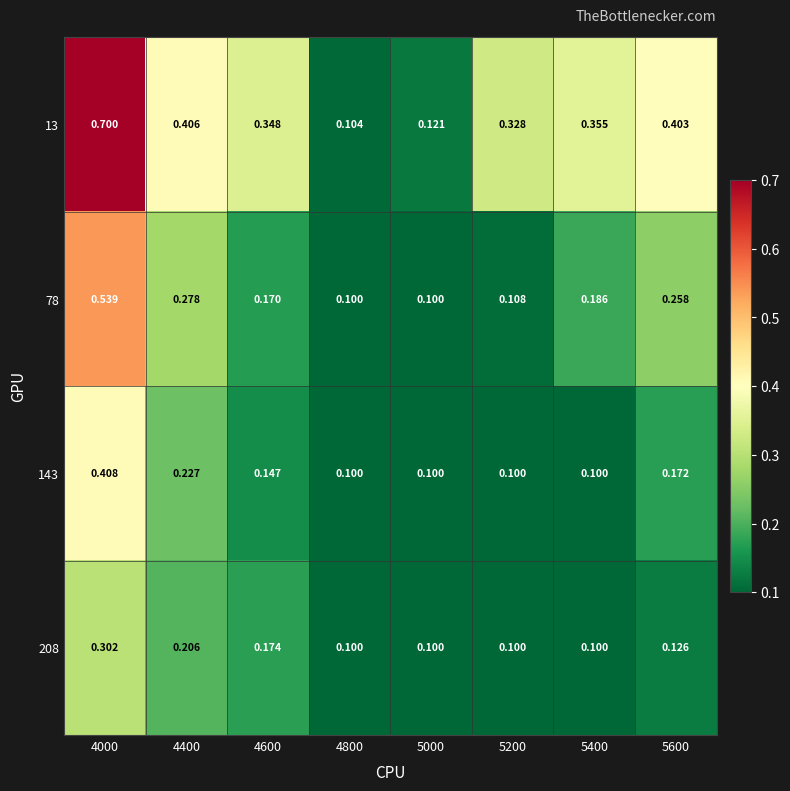

Is the value of 78 at 4400 greater than the value of 143 at 5400?

Yes